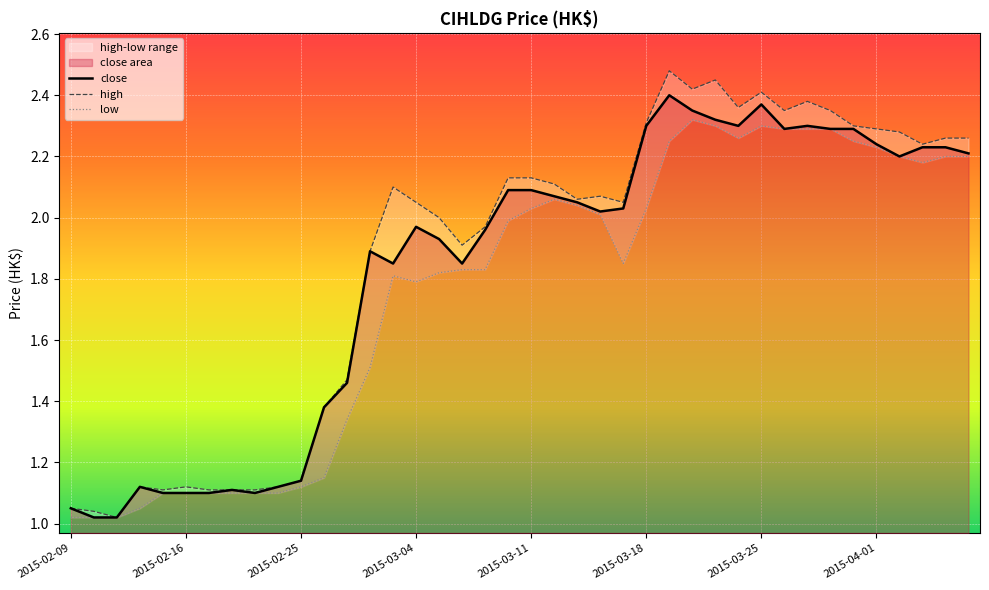

What is the difference between the second highest and minimum values in the low series?

1.3